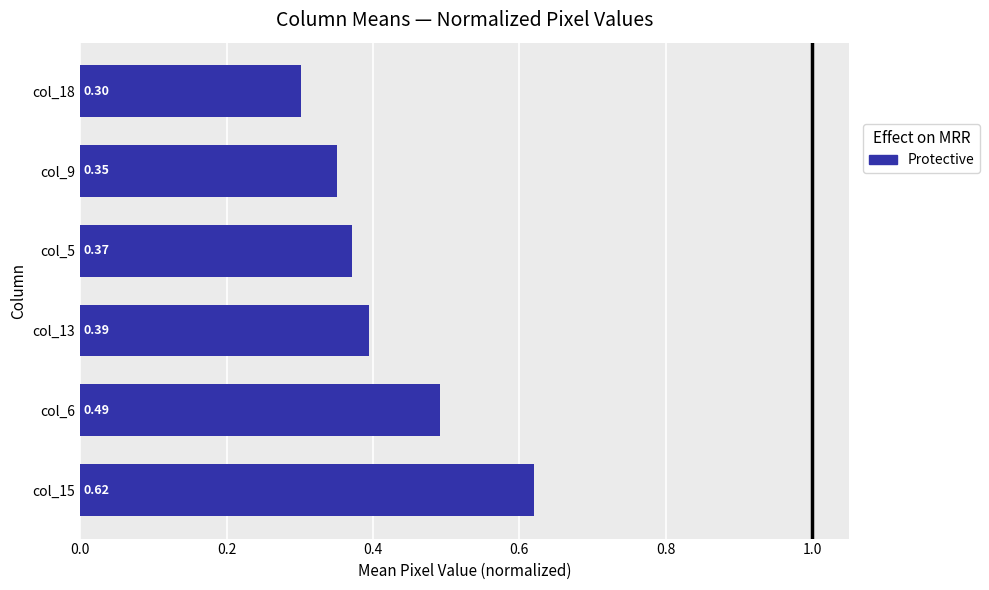

What is the sum of all values?

2.5